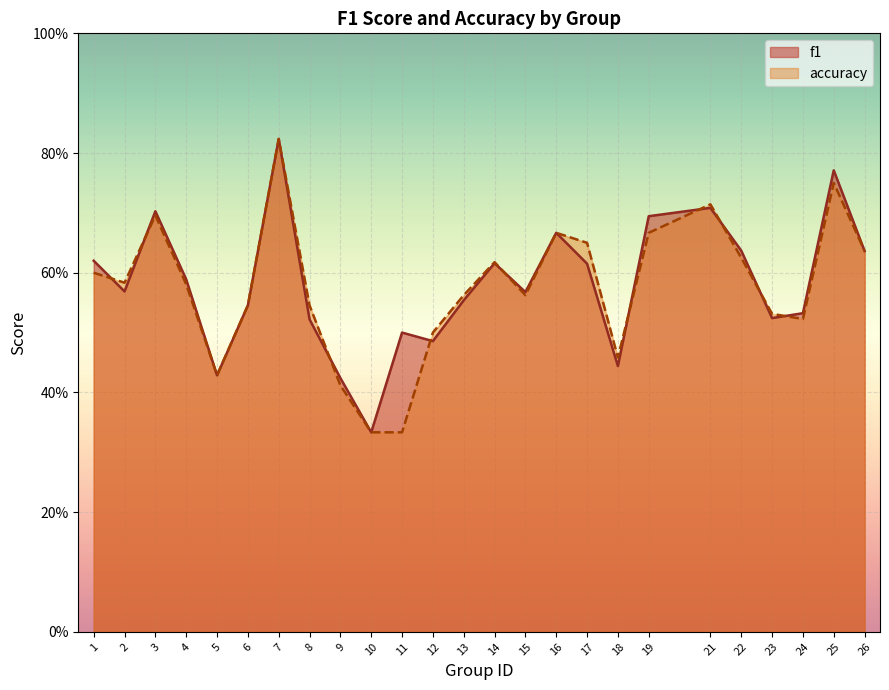

What is the greatest value displayed?

0.8